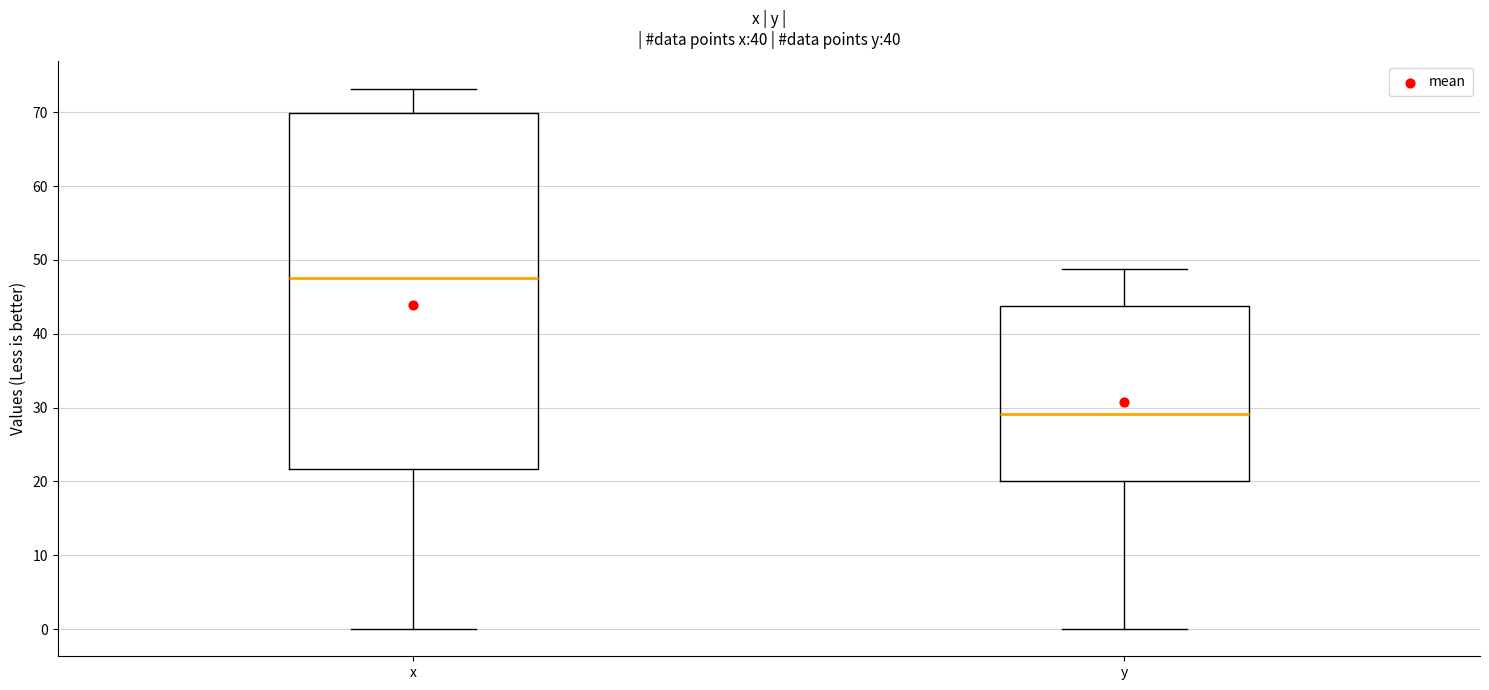

Where is the lower edge of the box for x on the y-axis? The values are not printed on the chart, so give them approximately, as read against the axis.

22